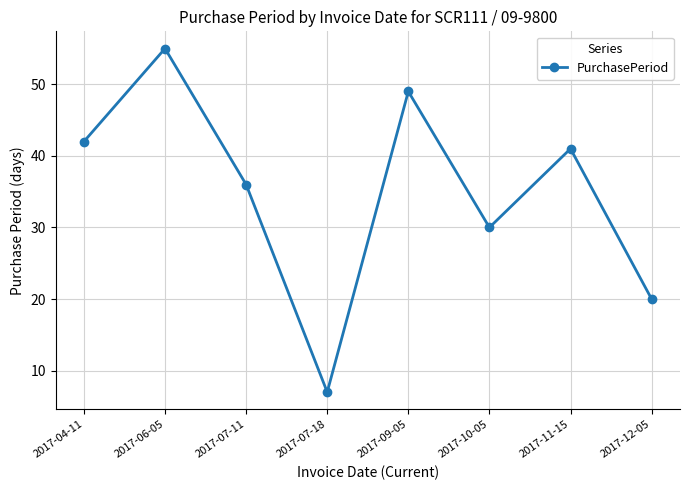

Rank the categories by value from lowest to highest.

2017-07-18, 2017-12-05, 2017-10-05, 2017-07-11, 2017-11-15, 2017-04-11, 2017-09-05, 2017-06-05